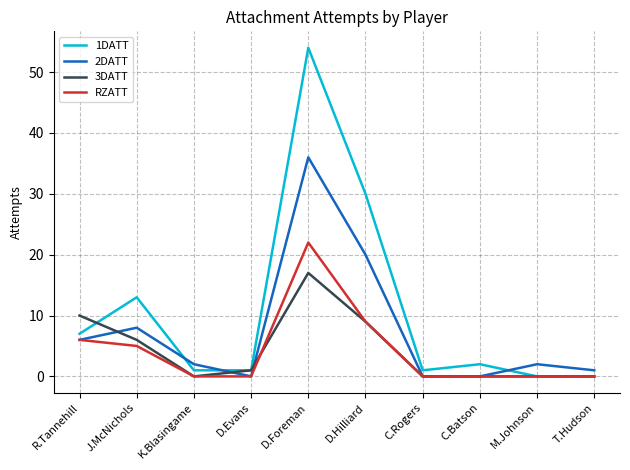

The 3DATT series shows 0 at K.Blasingame. True or false?

True